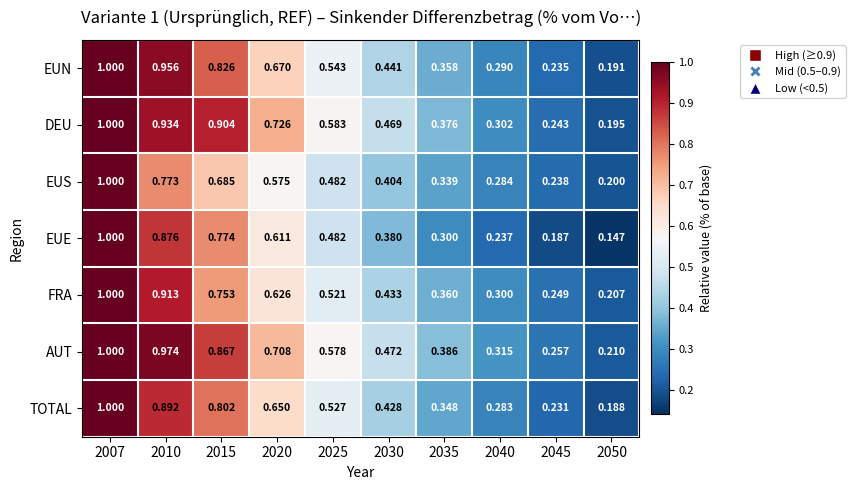

Rank the series at 2040 from lowest to highest value.

EUE, TOTAL, EUS, EUN, FRA, DEU, AUT